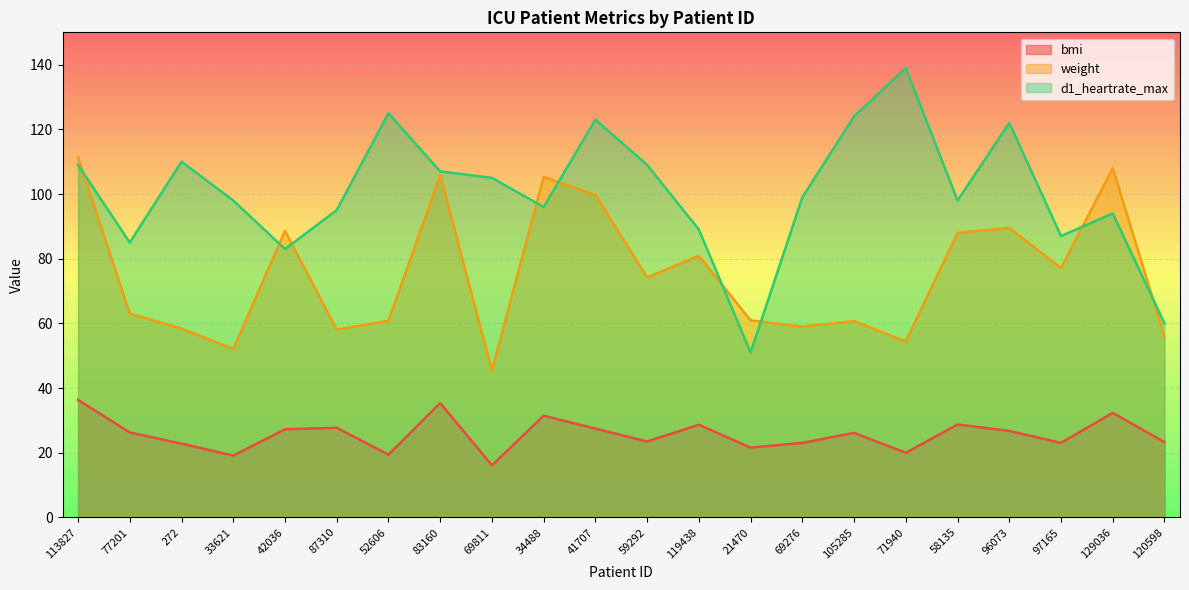

How many interior local valleys does the bmi series have?

7